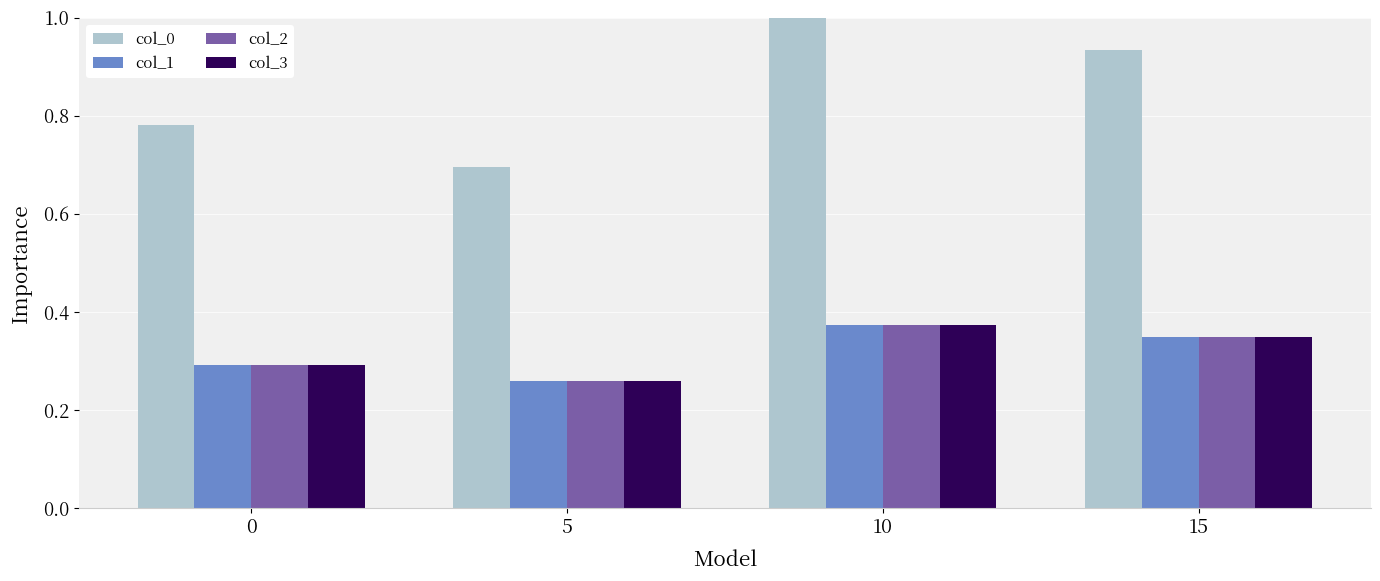

Rank the categories by col_1 value from lowest to highest.

5, 0, 15, 10